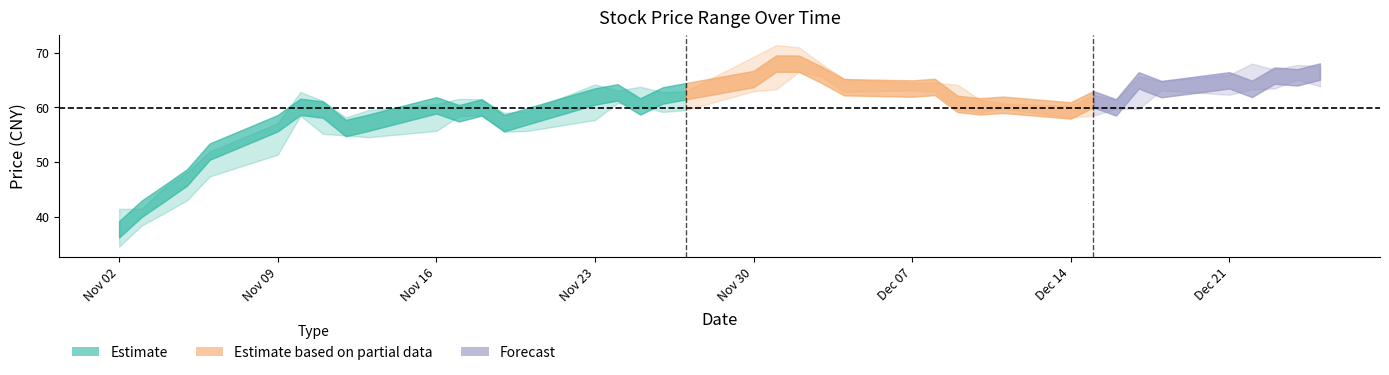

What is the value of the Clsprc point at the 37th from the left?

63.4